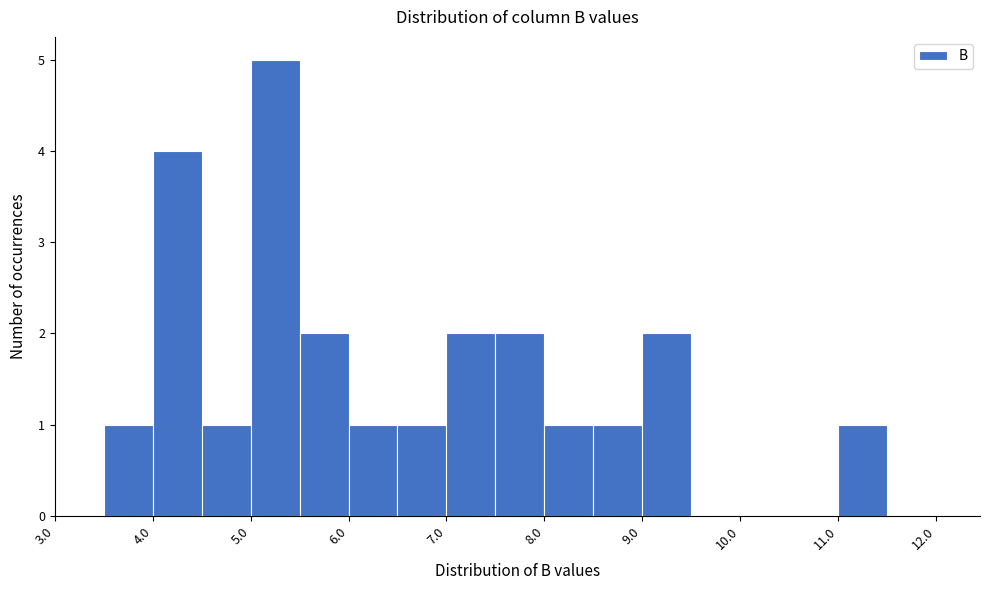

Reading left to right, list every bar in this chart as the range it spans on the x-axis followed by its height. The values are not printed on the chart, so give them approximately, as read against the axis.

3.0 to 3.5: 0
3.5 to 4.0: 1
4.0 to 4.5: 4
4.5 to 5.0: 1
5.0 to 5.5: 5
5.5 to 6.0: 2
6.0 to 6.5: 1
6.5 to 7.0: 1
7.0 to 7.5: 2
7.5 to 8.0: 2
8.0 to 8.5: 1
8.5 to 9.0: 1
9.0 to 9.5: 2
9.5 to 10.0: 0
10.0 to 10.5: 0
10.5 to 11.0: 0
11.0 to 11.5: 1
11.5 to 12.0: 0